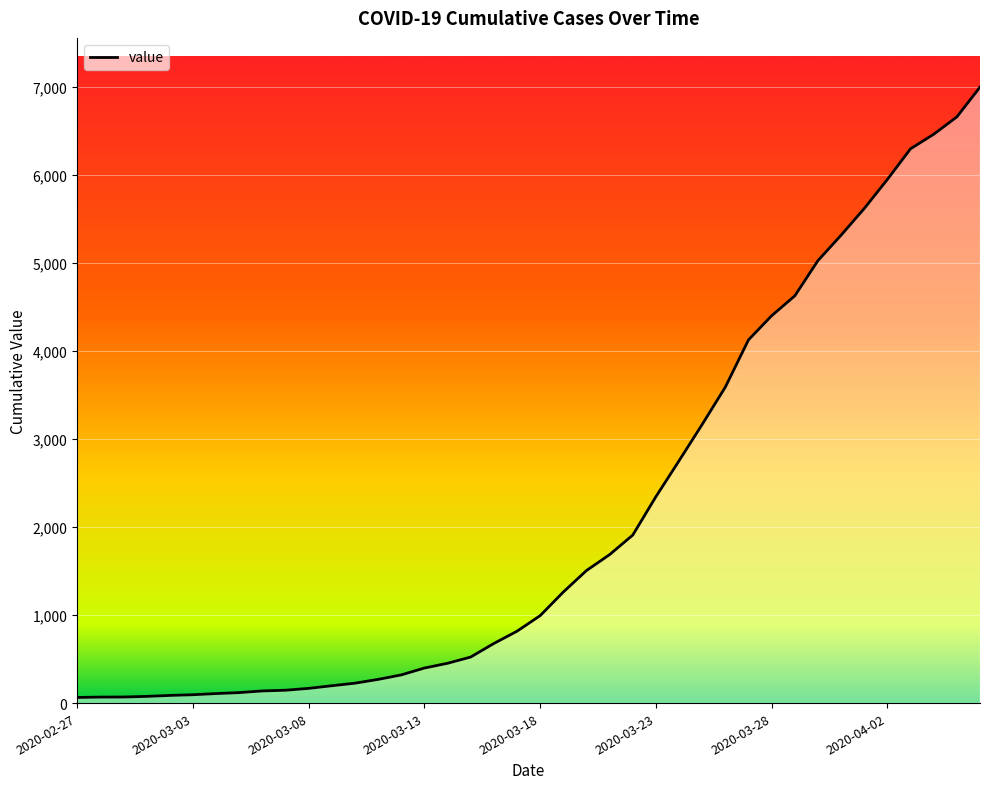

What is the greatest value displayed?

6995